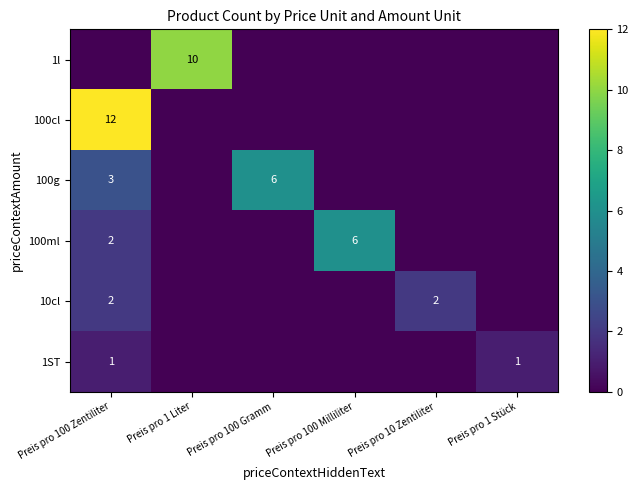

Where is 10cl nearest to the value 1?

Preis pro 100 Zentiliter